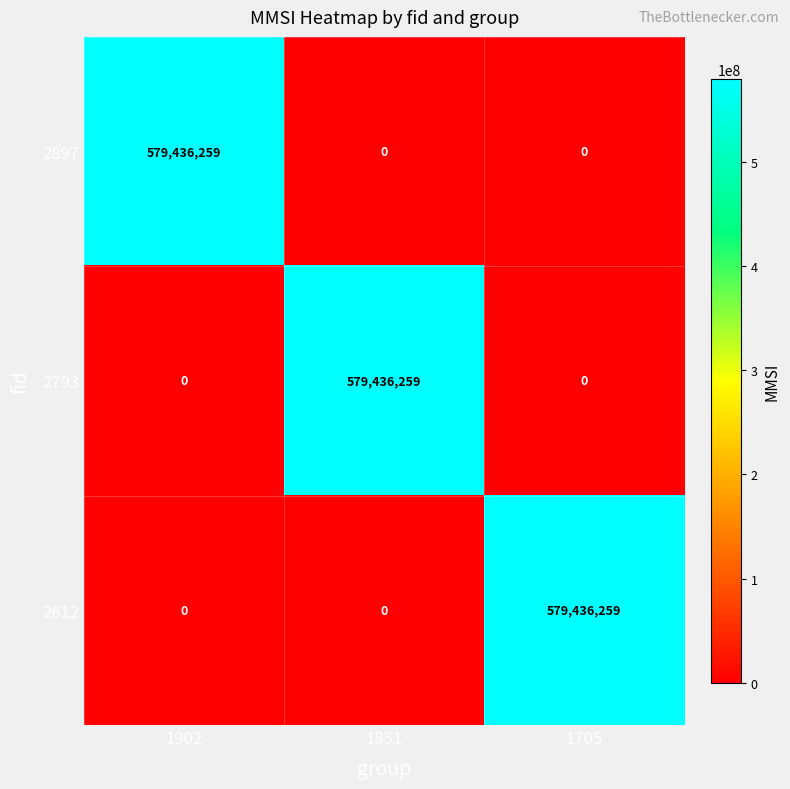

What is the total value across all series at 1902?

579436259